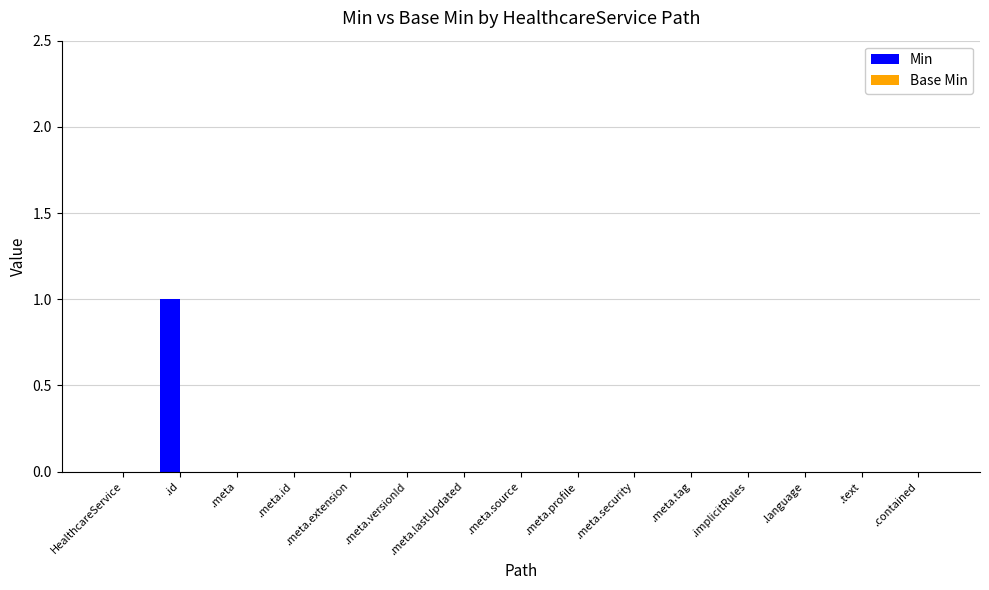

Which label corresponds to the largest value in the chart?

.id